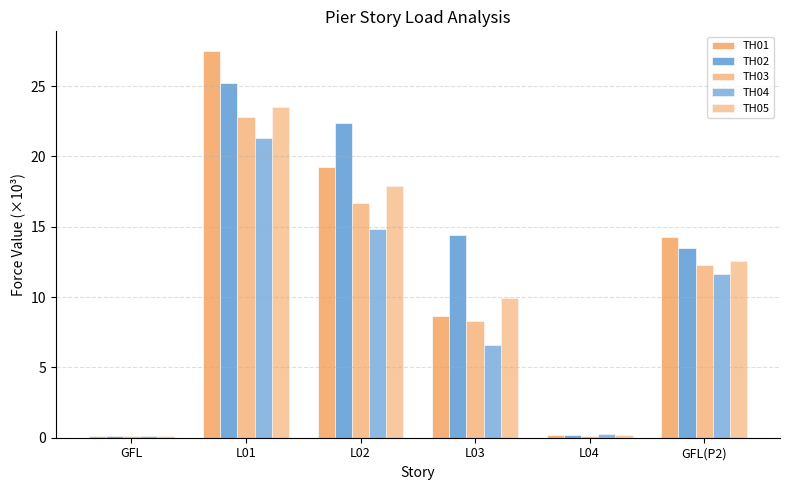

True or false: TH05 has a value of 0.3 at L04.

False